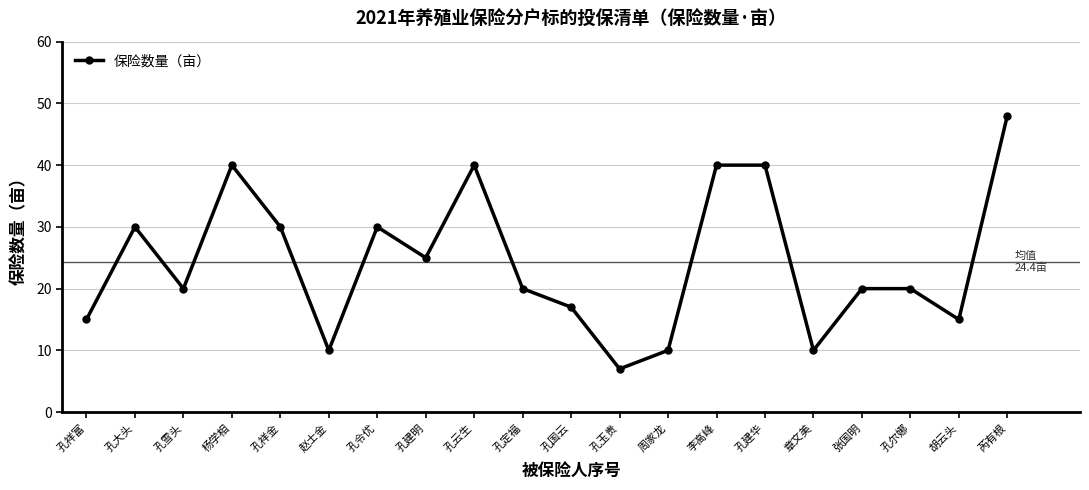

What is the approximate value at 孔国云, to the nearest 10?

20